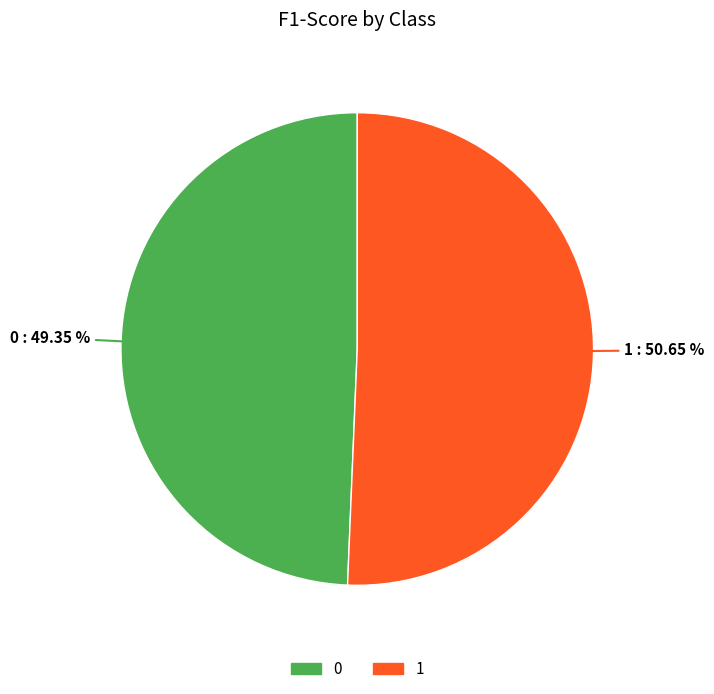

True or false: 0 accounts for 57% of the total.

False